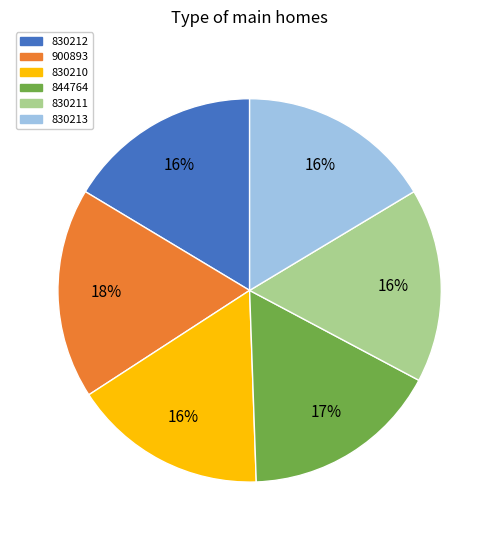

The 830210 slice represents 30% of the pie. True or false?

False